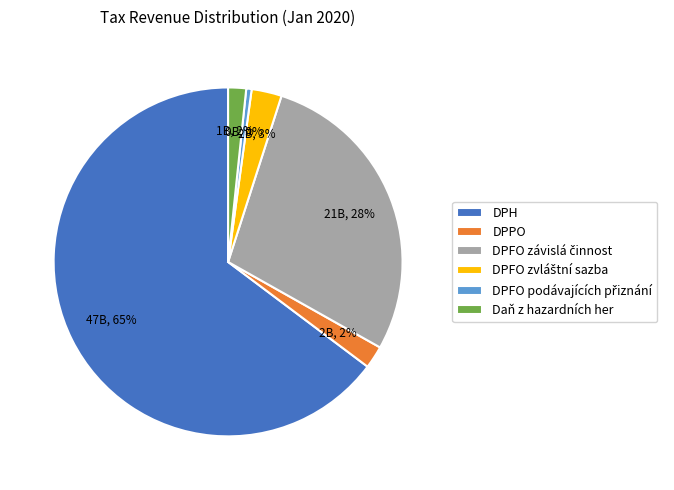

What percentage is the DPH slice, to the nearest percent?

65%